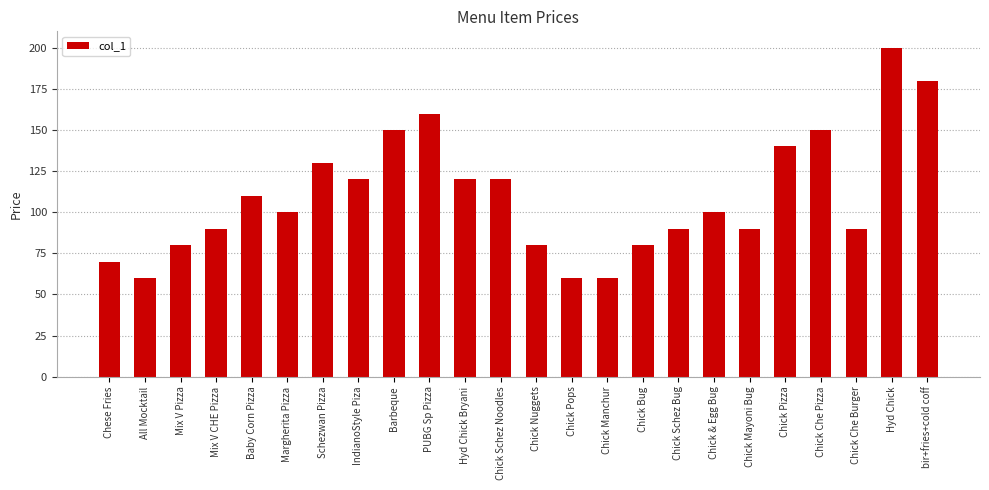

What is the label of the 13th bar from the right?

Chick Schez Noodles